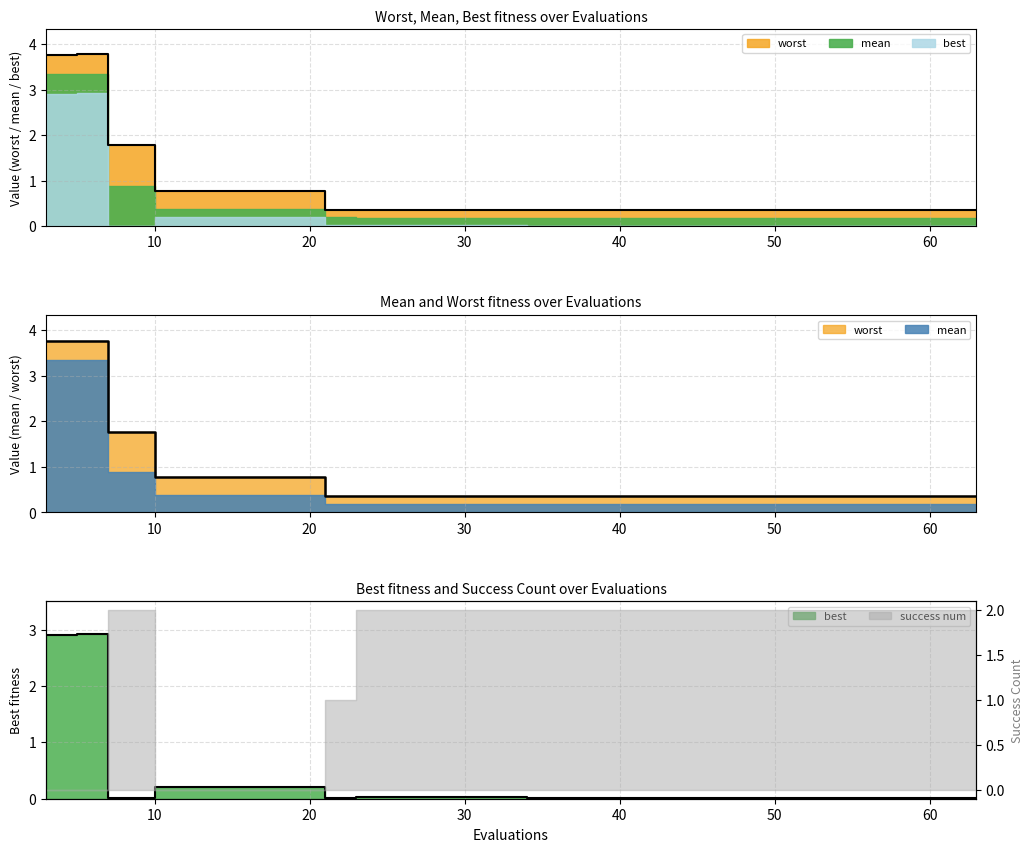

True or false: mean and worst intersect in this chart.

False